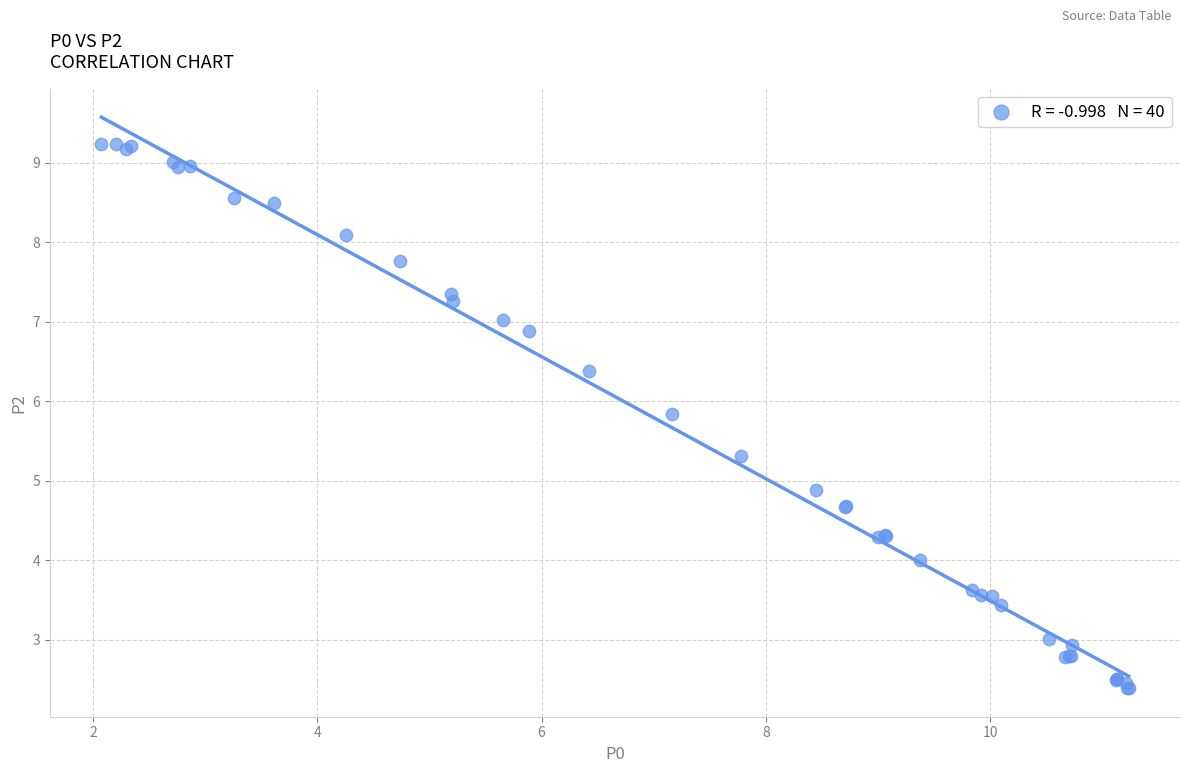

What Y value in the scatter plot is closest to 5?

4.9